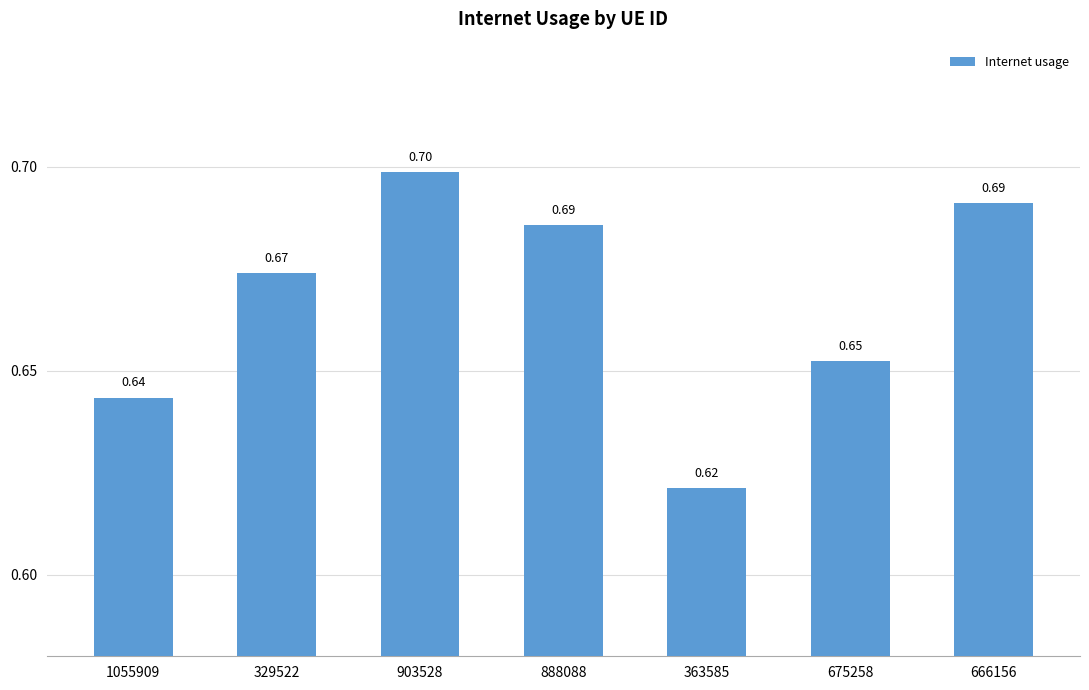

Between 363585 and 1055909, which is larger?

1055909